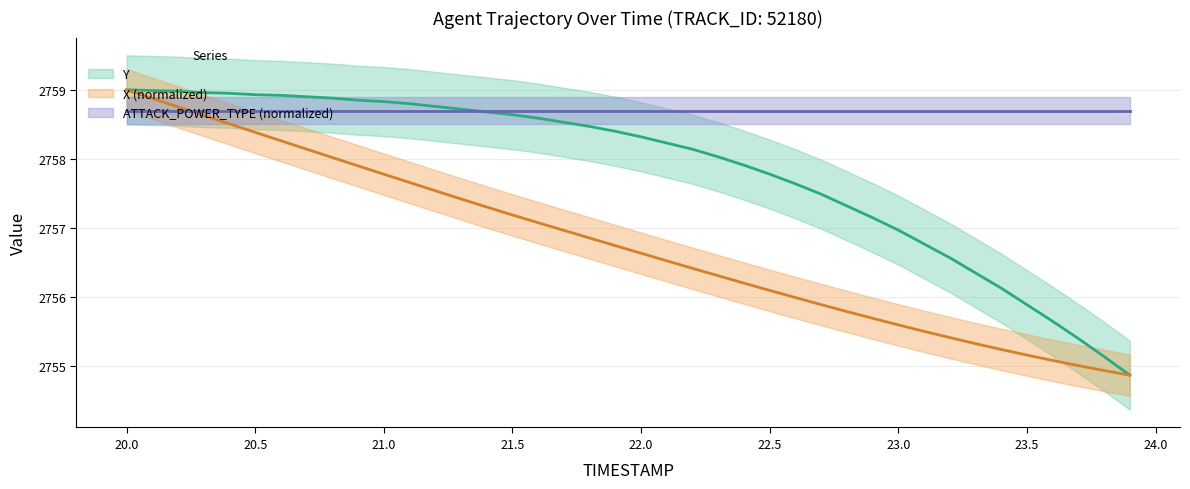

What is the sum of the X values at 20.7 and 22.3?

5514.5